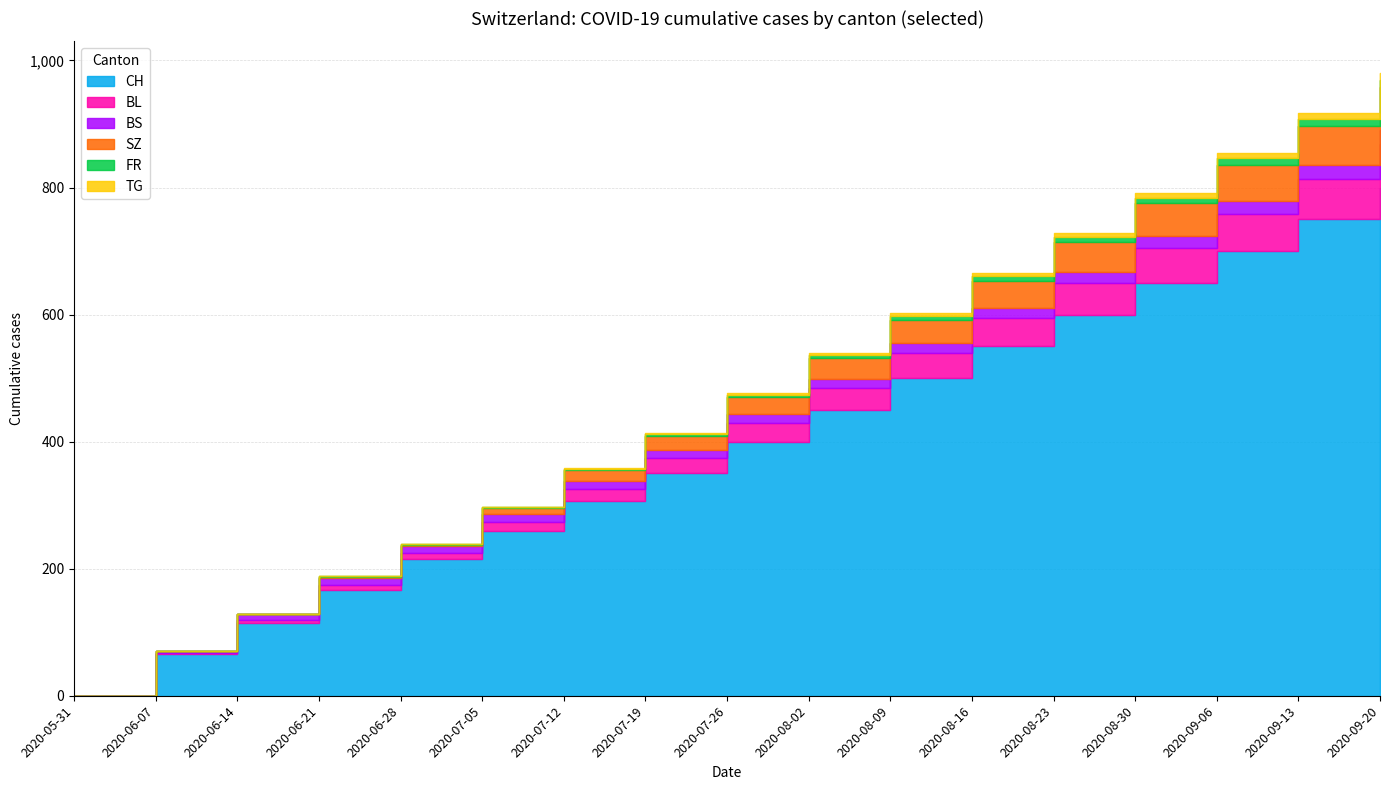

What position from the left is 2020-09-13?

16